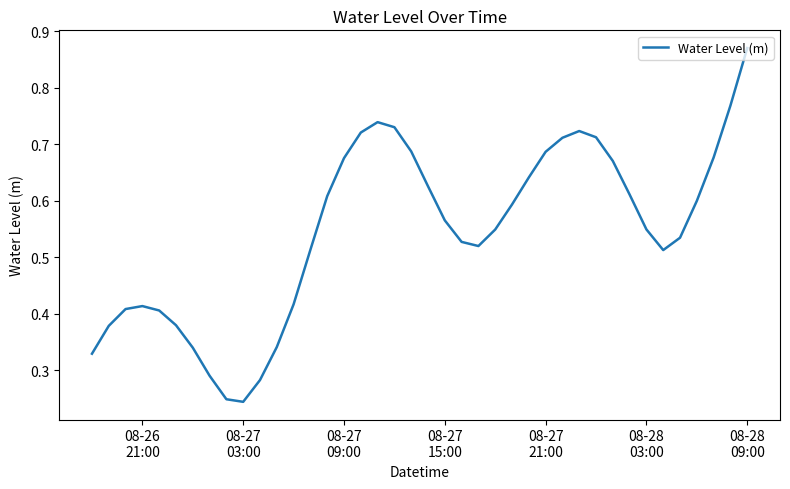

How many categories are shown in the chart?

40